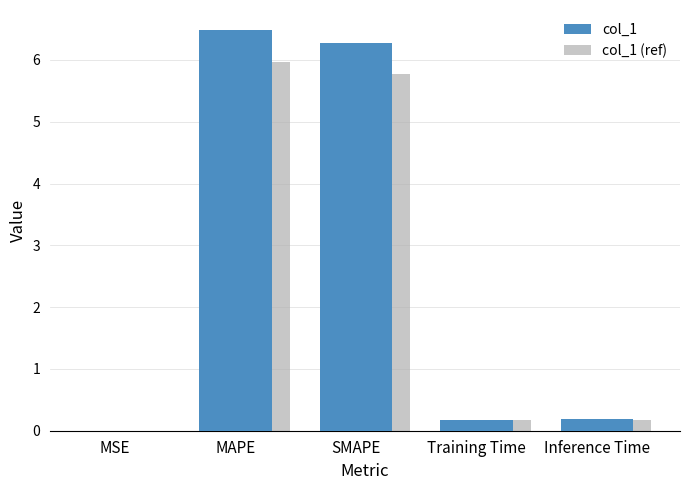

What is the total value across all series at Inference Time?

0.4